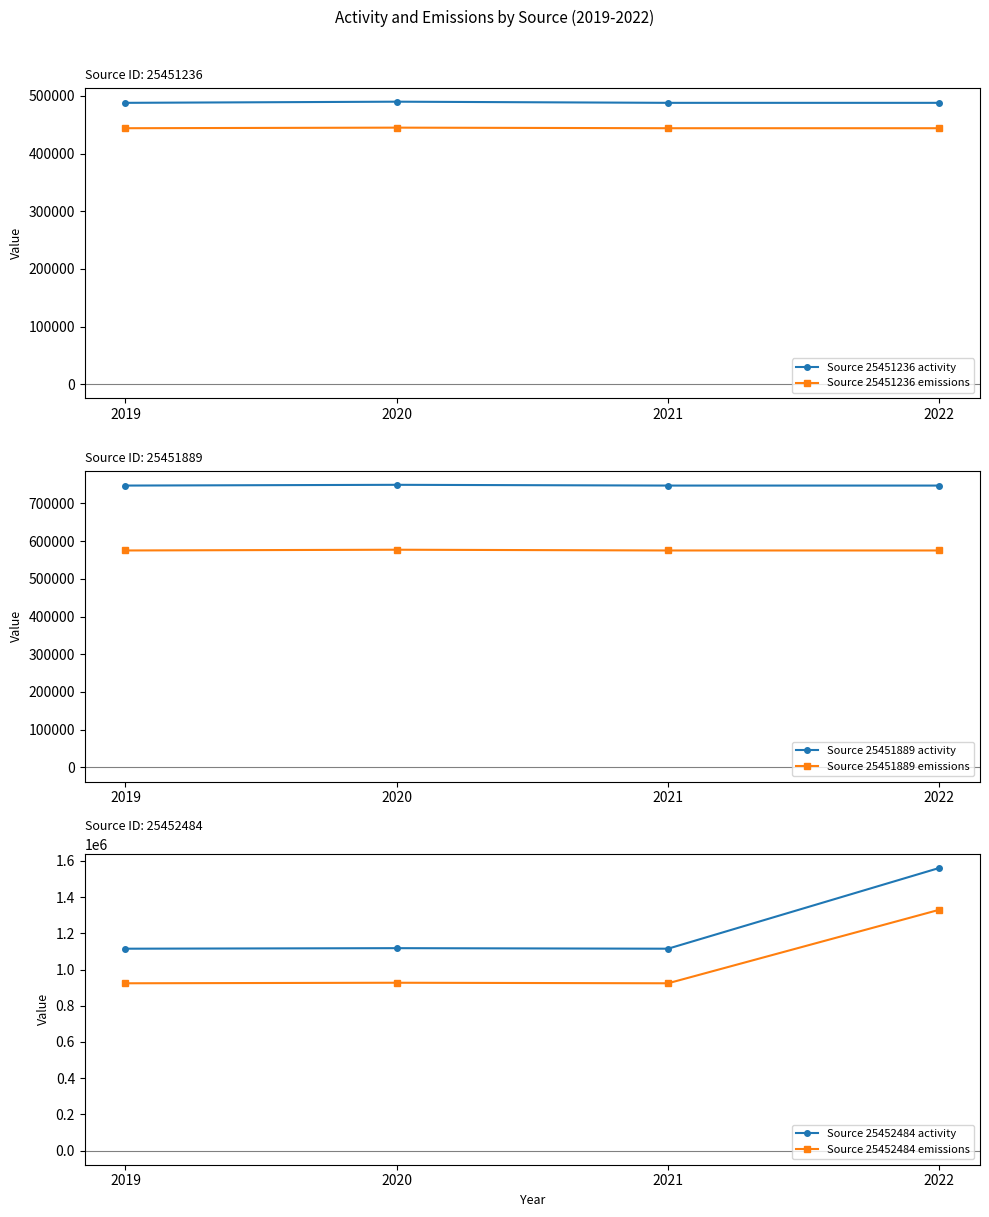

How many lines are shown in the chart?

6